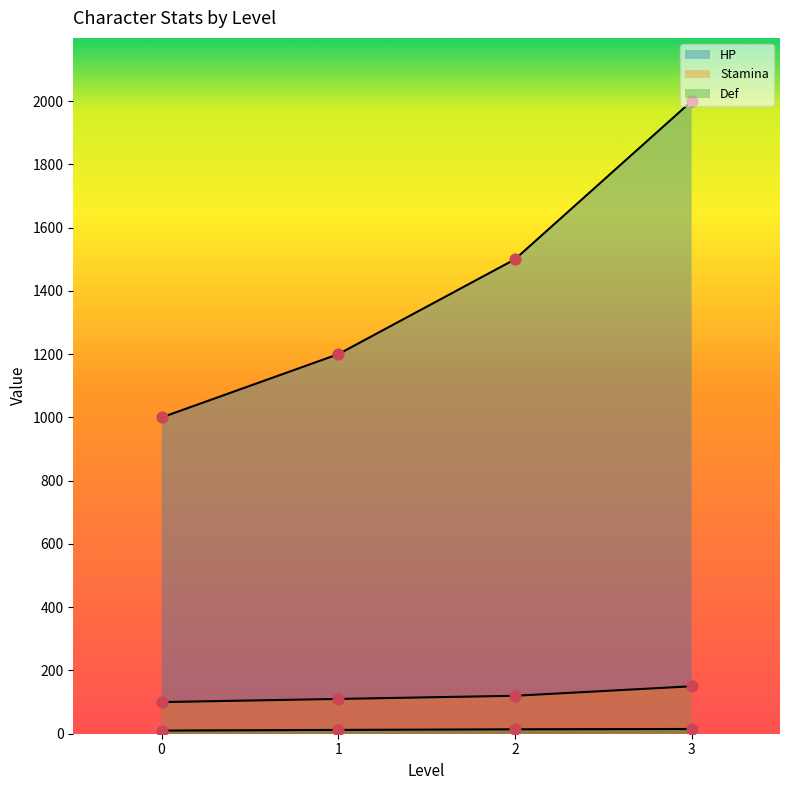

What is the total value across all series at 3?

2165